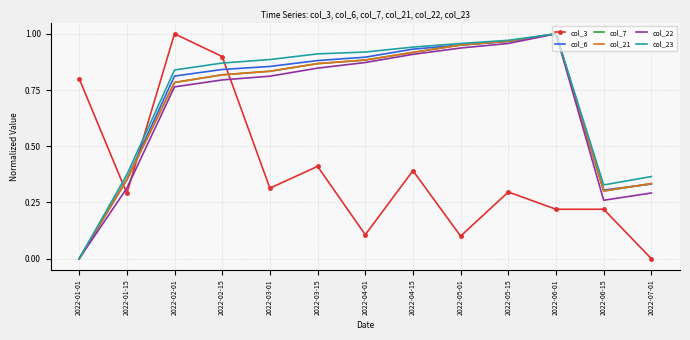

Reading right to left, what are all the values shown in this chart?

col_3: 2022-07-01=0.0	2022-06-15=0.2	2022-06-01=0.2	2022-05-15=0.3	2022-05-01=0.1	2022-04-15=0.4	2022-04-01=0.1	2022-03-15=0.4	2022-03-01=0.3	2022-02-15=0.9	2022-02-01=1.0	2022-01-15=0.3	2022-01-01=0.8
col_6: 2022-07-01=0.3	2022-06-15=0.3	2022-06-01=1.0	2022-05-15=1.0	2022-05-01=0.9	2022-04-15=0.9	2022-04-01=0.9	2022-03-15=0.9	2022-03-01=0.9	2022-02-15=0.8	2022-02-01=0.8	2022-01-15=0.4	2022-01-01=0.0
col_7: 2022-07-01=0.3	2022-06-15=0.3	2022-06-01=1.0	2022-05-15=1.0	2022-05-01=1.0	2022-04-15=0.9	2022-04-01=0.9	2022-03-15=0.9	2022-03-01=0.8	2022-02-15=0.8	2022-02-01=0.8	2022-01-15=0.4	2022-01-01=0.0
col_21: 2022-07-01=0.3	2022-06-15=0.3	2022-06-01=1.0	2022-05-15=1.0	2022-05-01=1.0	2022-04-15=0.9	2022-04-01=0.9	2022-03-15=0.9	2022-03-01=0.8	2022-02-15=0.8	2022-02-01=0.8	2022-01-15=0.4	2022-01-01=0.0
col_22: 2022-07-01=0.3	2022-06-15=0.3	2022-06-01=1.0	2022-05-15=1.0	2022-05-01=0.9	2022-04-15=0.9	2022-04-01=0.9	2022-03-15=0.8	2022-03-01=0.8	2022-02-15=0.8	2022-02-01=0.8	2022-01-15=0.3	2022-01-01=0.0
col_23: 2022-07-01=0.4	2022-06-15=0.3	2022-06-01=1.0	2022-05-15=1.0	2022-05-01=1.0	2022-04-15=0.9	2022-04-01=0.9	2022-03-15=0.9	2022-03-01=0.9	2022-02-15=0.9	2022-02-01=0.8	2022-01-15=0.4	2022-01-01=0.0